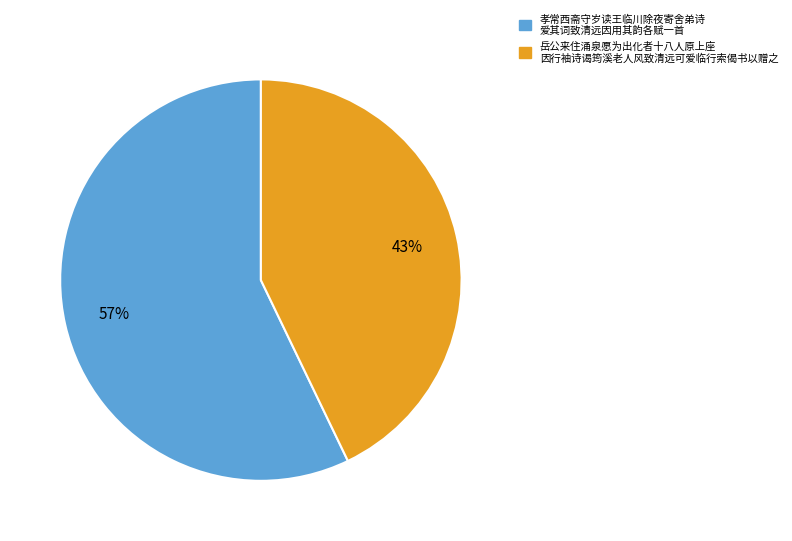

How many segments does this pie chart have?

2